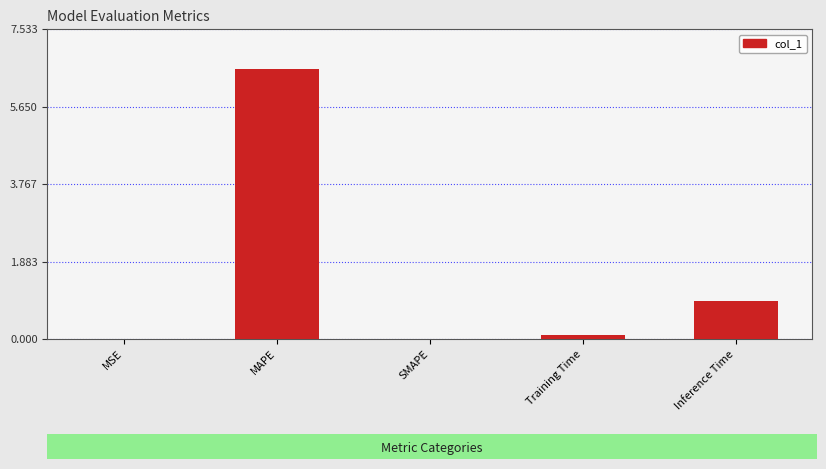

What is the maximum value shown in the chart?

6.6